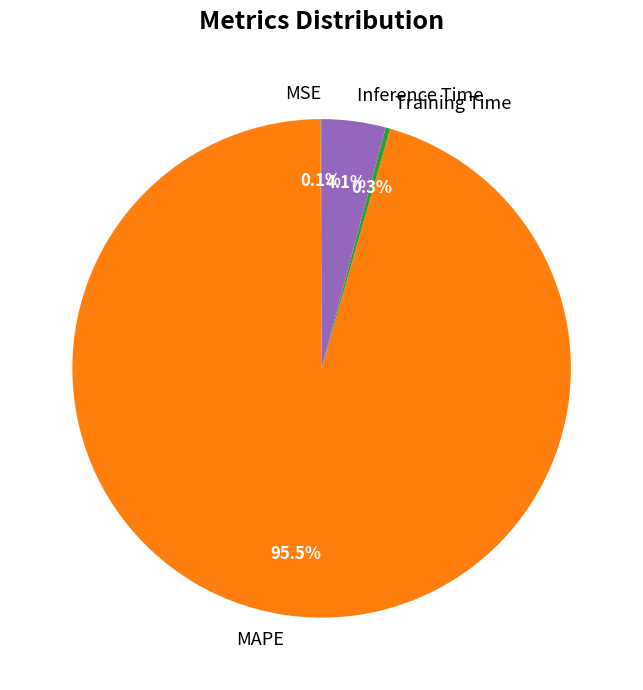

Which has a higher value, MAPE or Inference Time?

MAPE